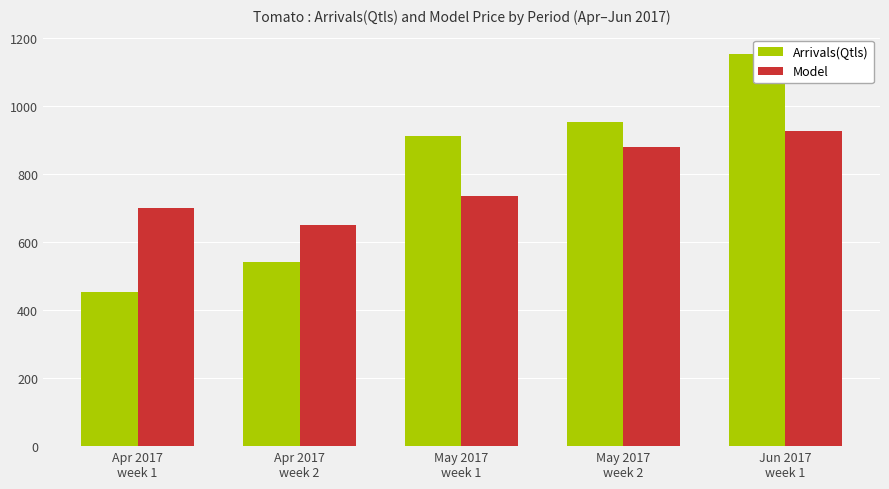

What is the smallest value displayed?

454